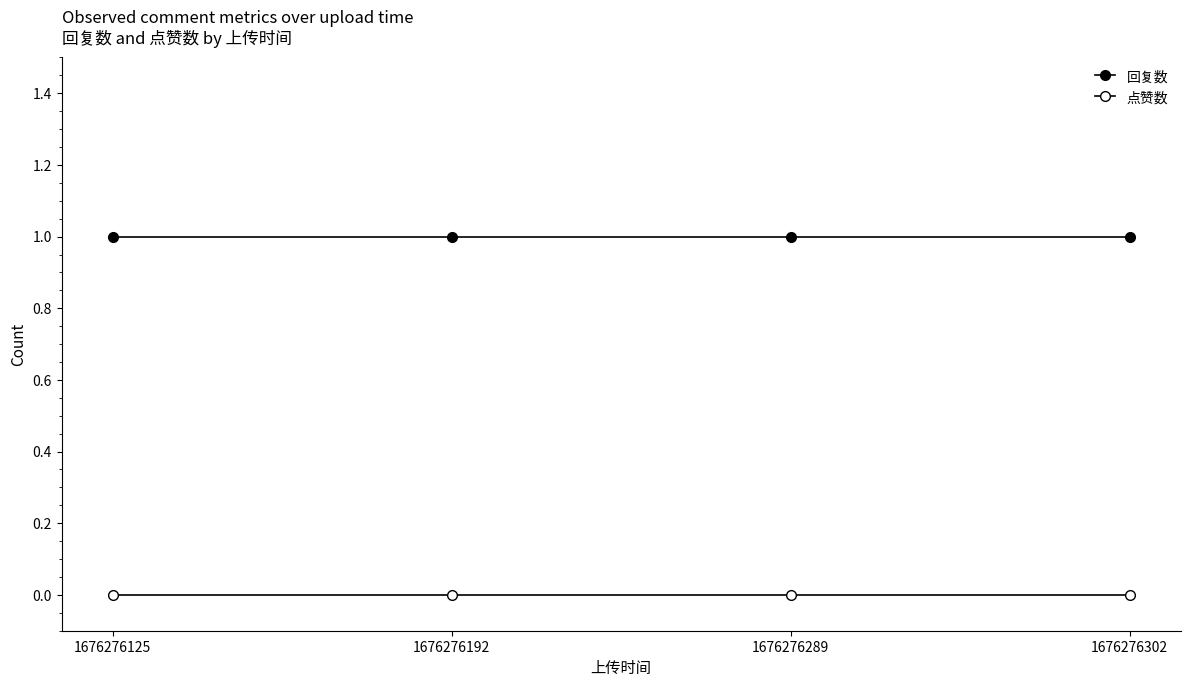

What is the value of the 回复数 point at the 2nd from the left?

1